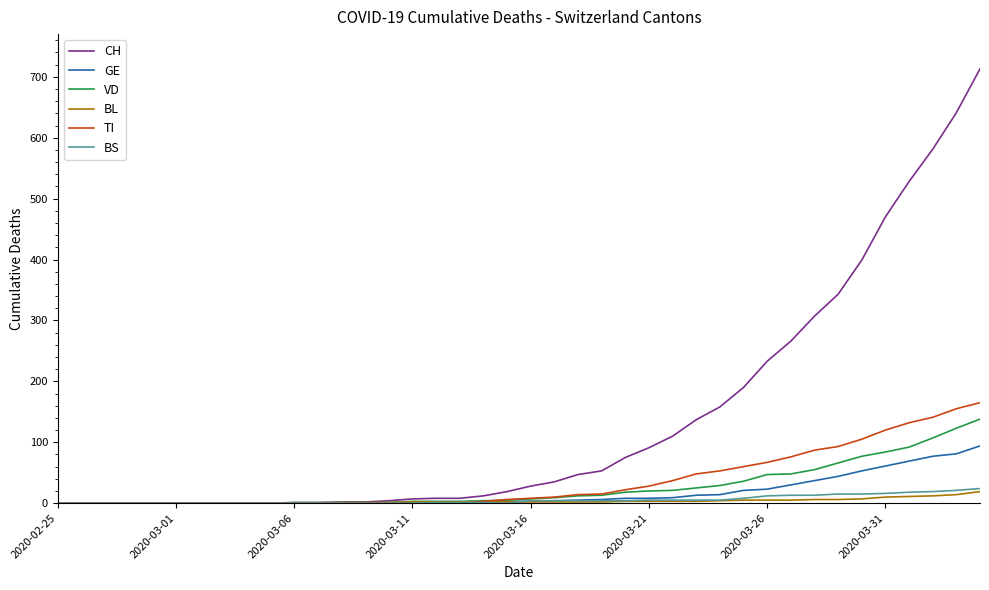

Which series has the largest total across all categories?

CH